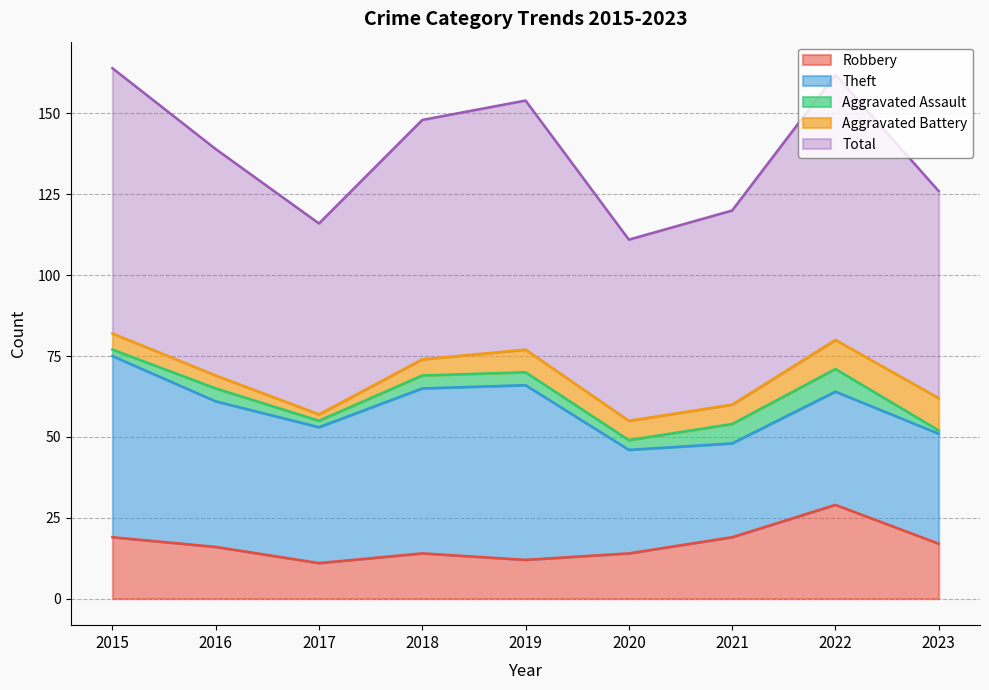

Where is the first local minimum for Aggravated Assault?

2017